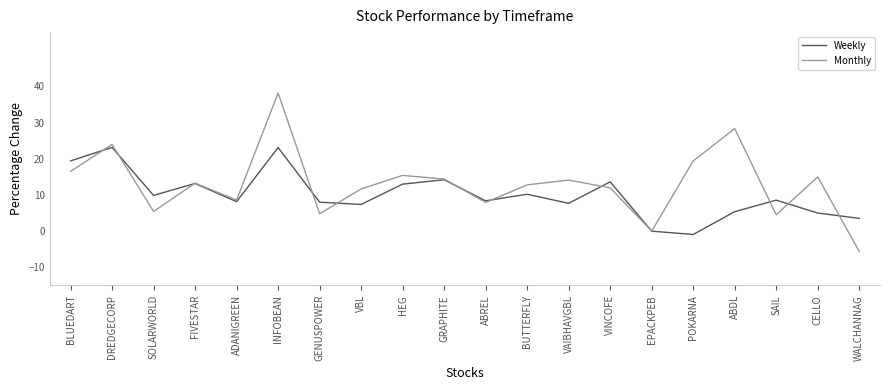

What is the sum of all Weekly values?

200.6